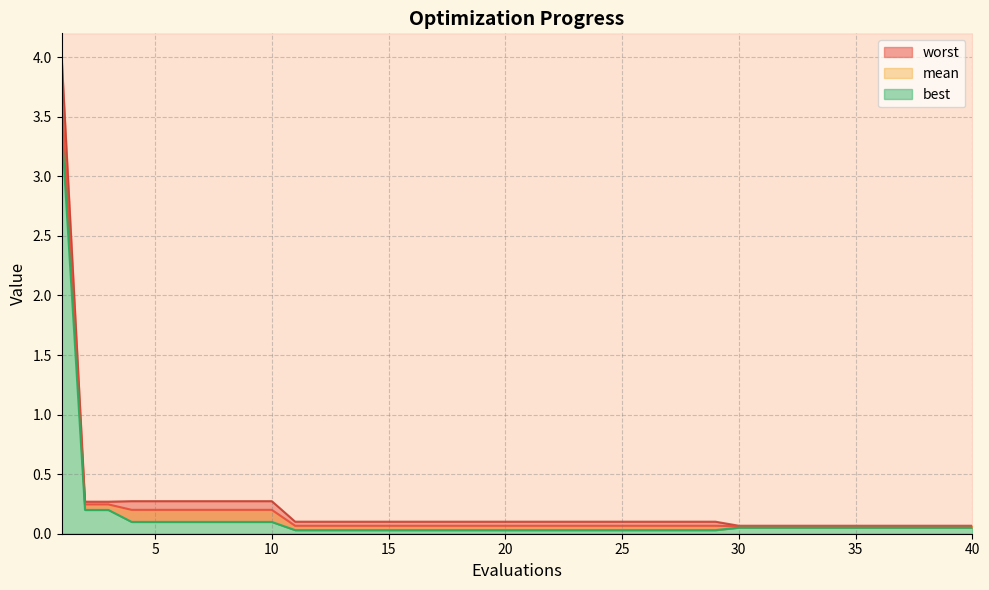

How many series are shown in this chart?

3